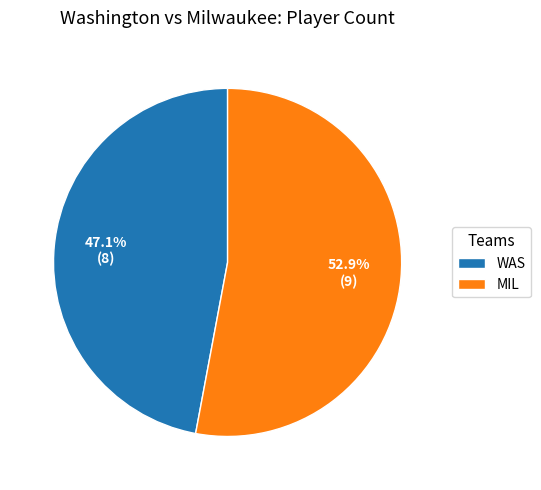

True or false: WAS accounts for 59% of the total.

False